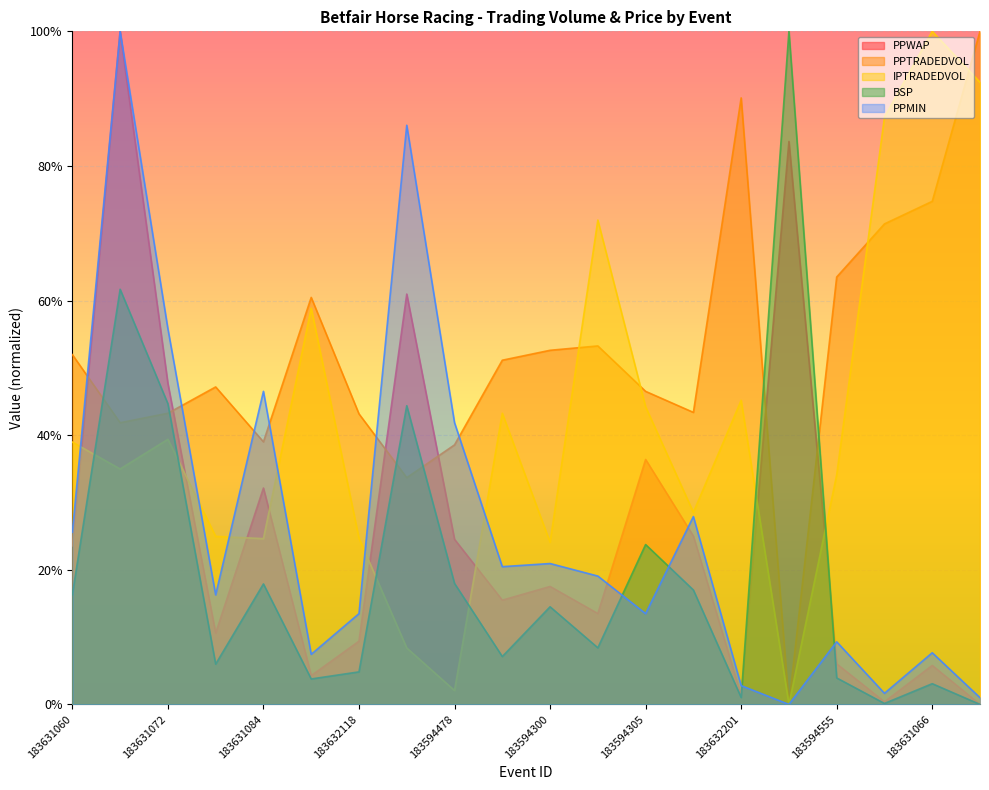

What is the value of the PPMIN point at the 12th from the left?

19.1